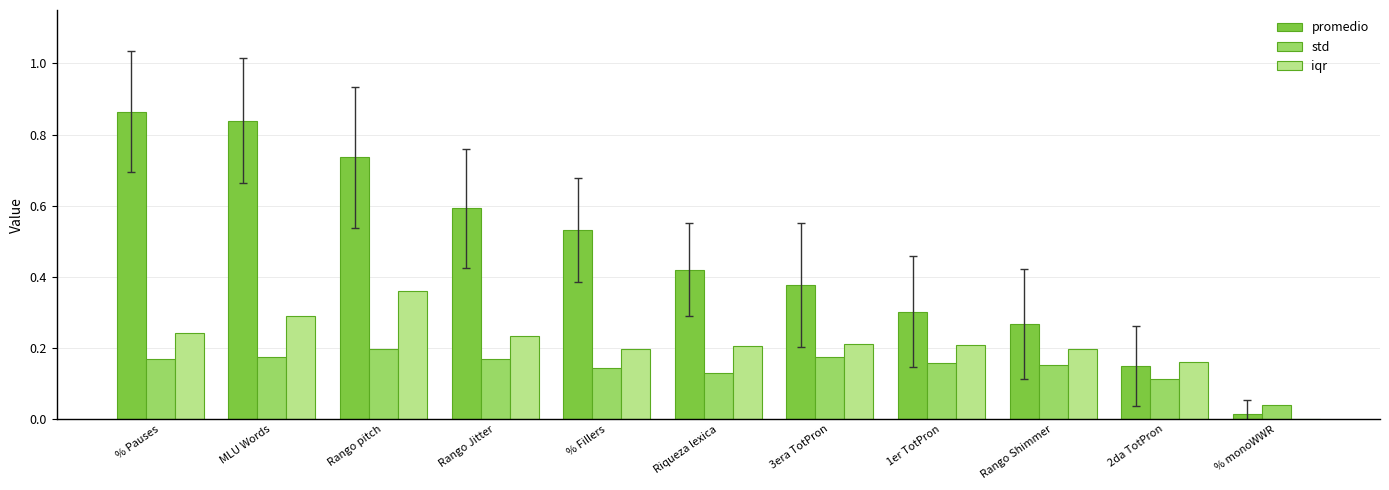

True or false: iqr has a value of 0.4 at Rango Jitter.

False